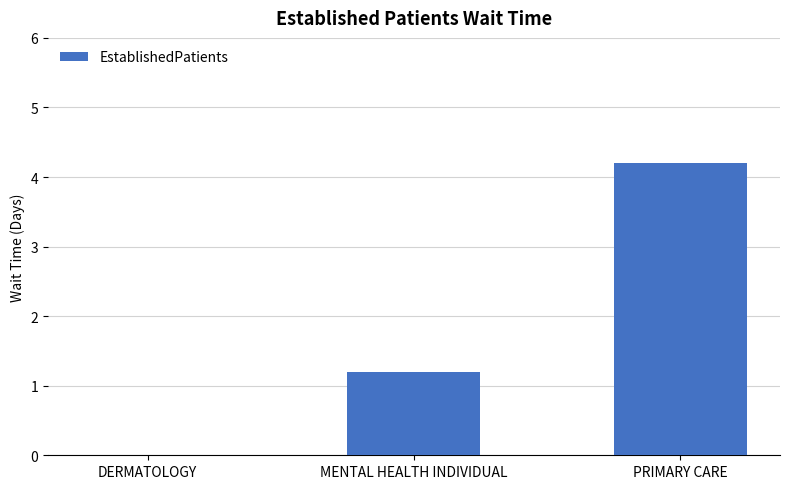

What is the sum of all values?

5.4